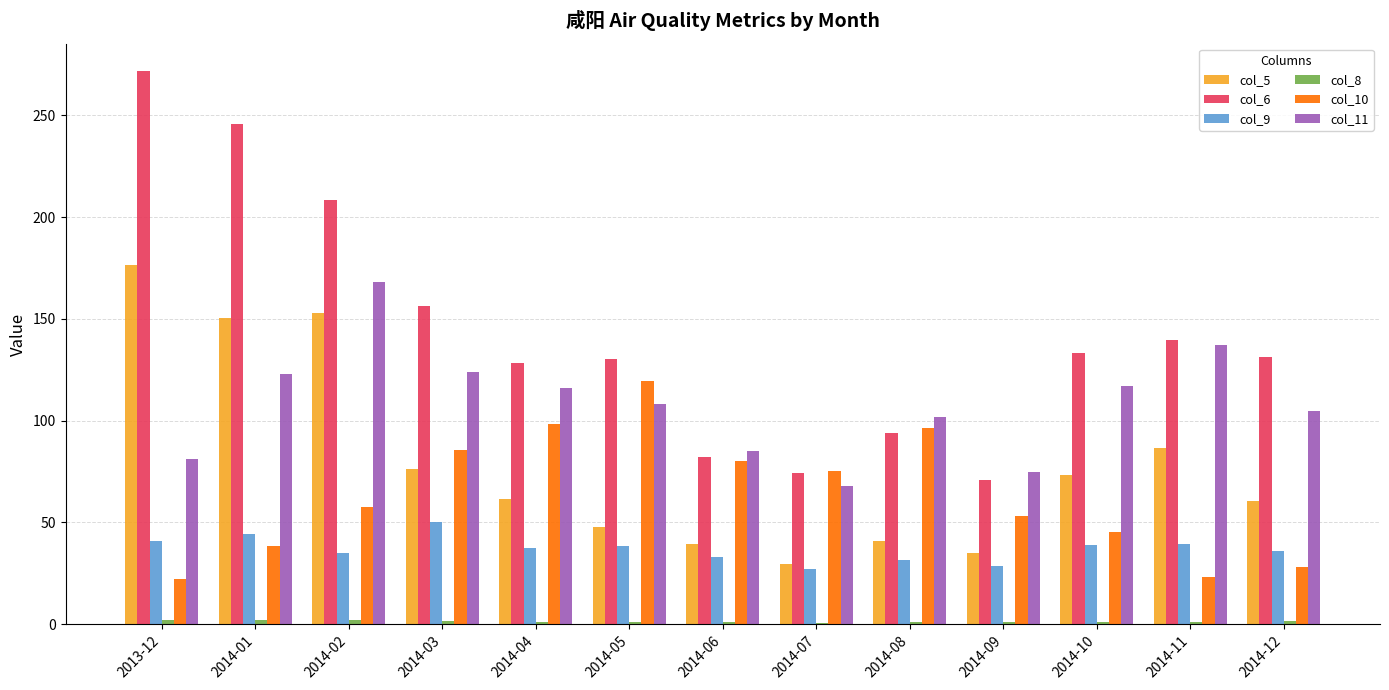

Is the value of col_9 at 2014-09 greater than the value of col_10 at 2014-03?

No